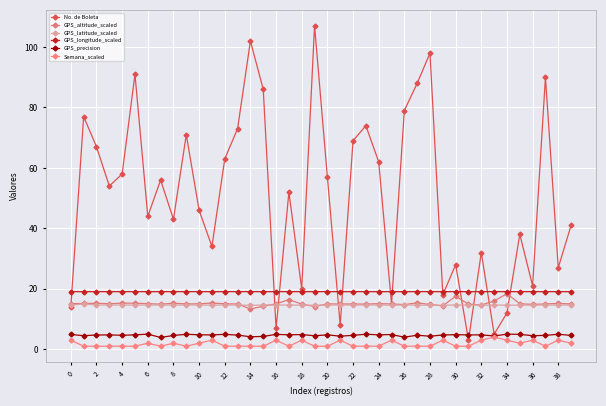

Count the number of categories in the chart.

40